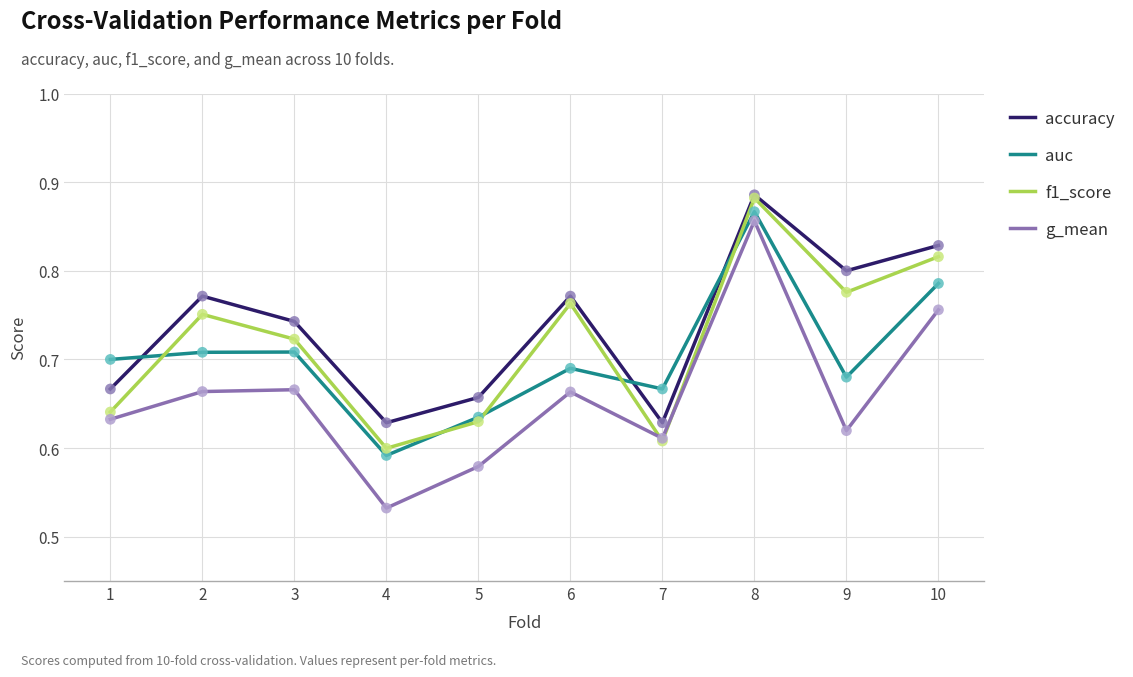

Between 1 and 10, which series saw the biggest shift?

f1_score